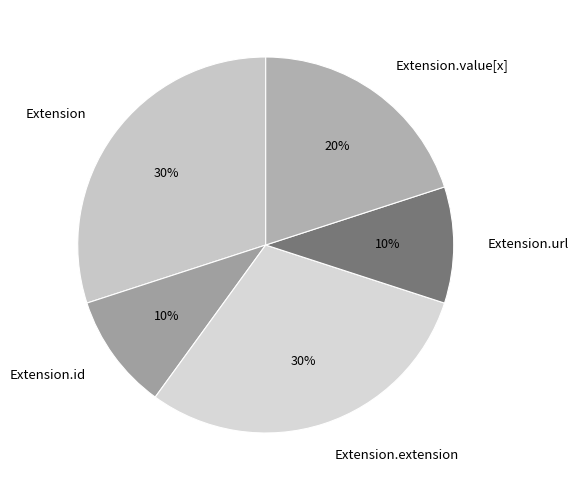

Count the number of slices in the pie.

5